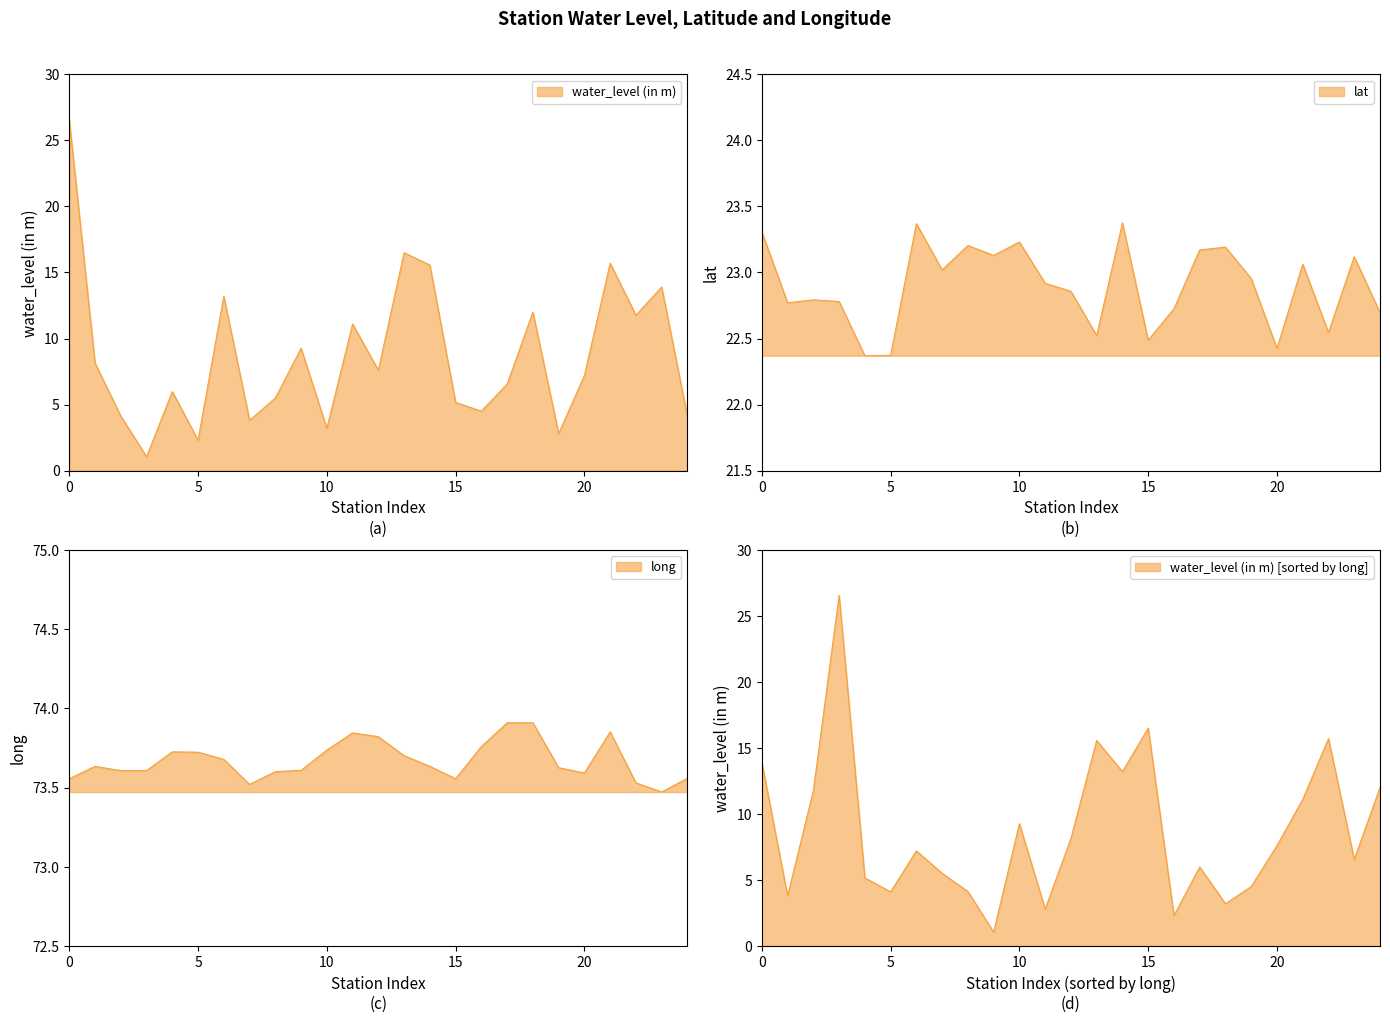

True or false: water_level (in m) has more than 0 points higher than both neighbors.

True